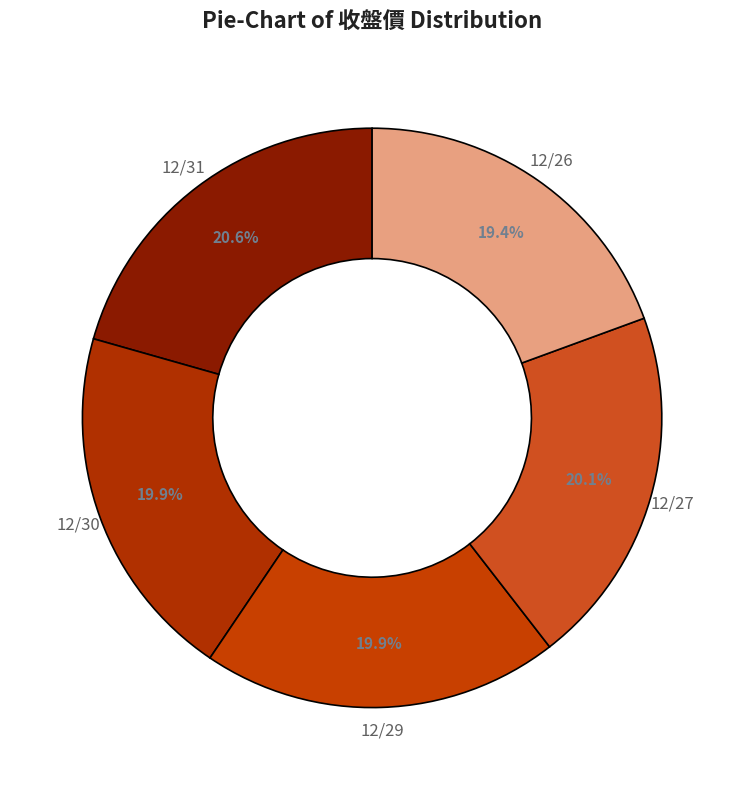

Count the number of slices in the pie.

5